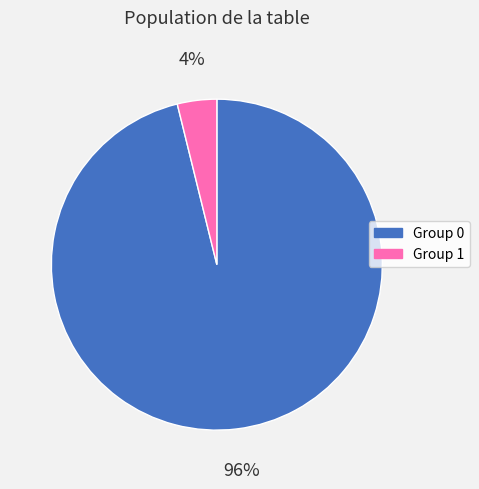

How many slices are in this pie chart?

2